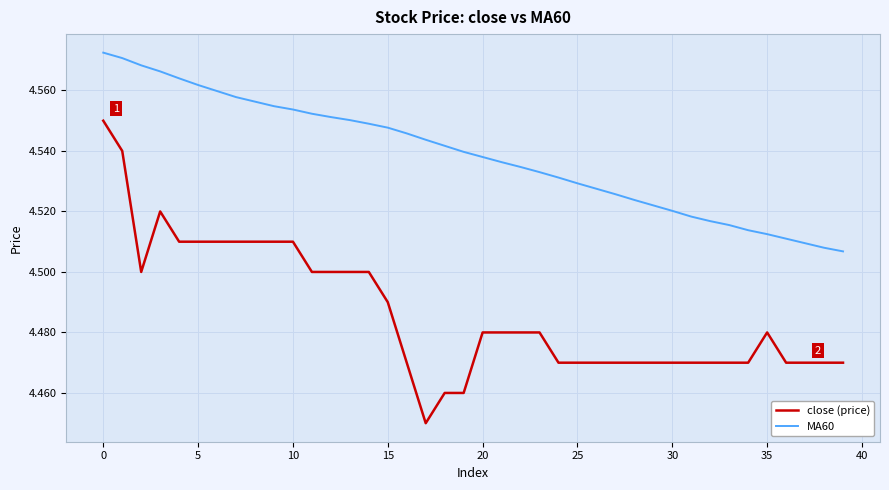

Does the chart have visible grid lines?

Yes